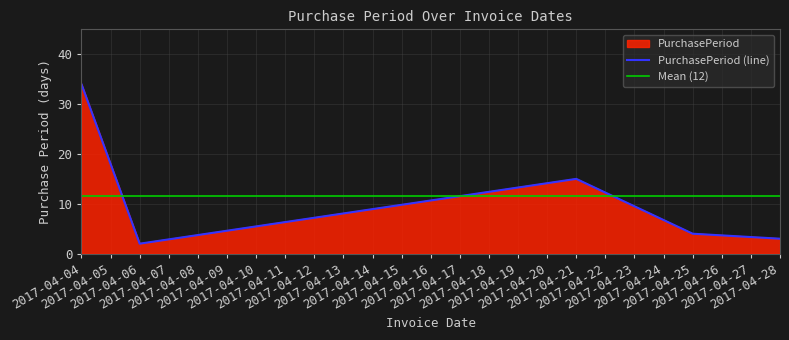

Rank the categories by value from highest to lowest.

2017-04-04, 2017-04-21, 2017-04-25, 2017-04-28, 2017-04-06